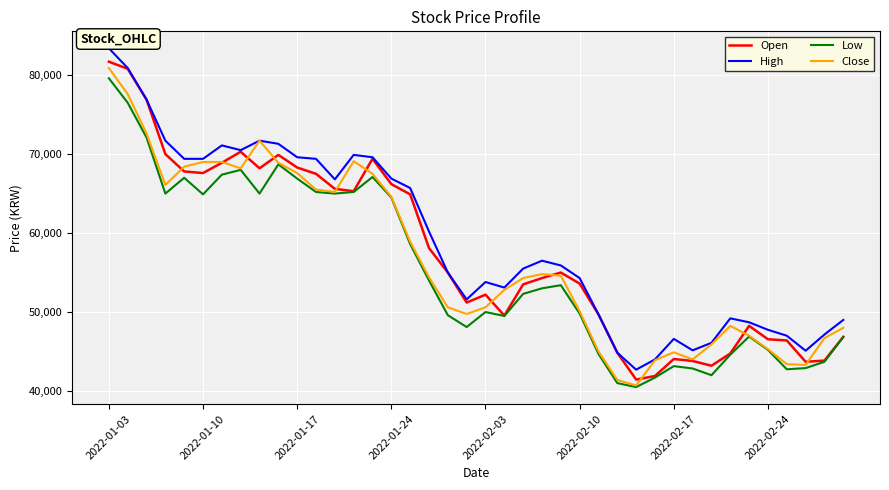

What is the smallest value displayed?

40500